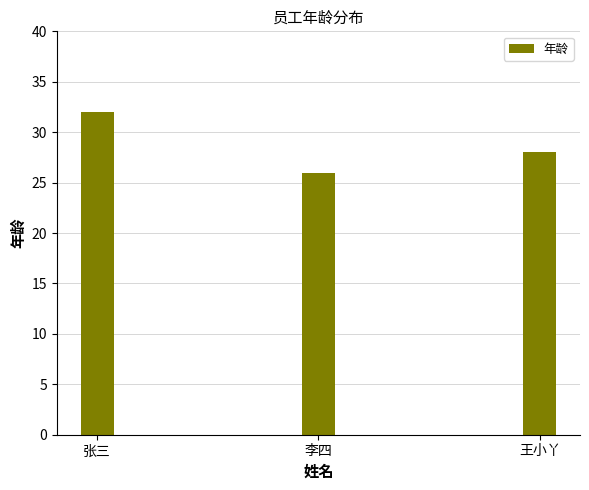

Reading right to left, transcribe all the data shown in this chart.

28	26	32